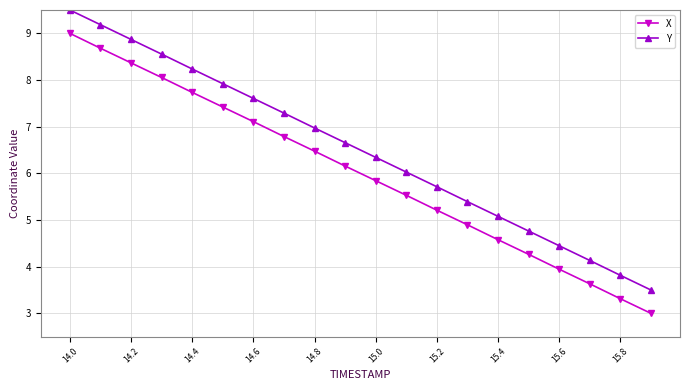

Reading right to left, transcribe all the data shown in this chart.

X: 3.0	3.3	3.6	3.9	4.3	4.6	4.9	5.2	5.5	5.8	6.2	6.5	6.8	7.1	7.4	7.7	8.1	8.4	8.7	9.0
Y: 3.5	3.8	4.1	4.4	4.8	5.1	5.4	5.7	6.0	6.3	6.7	7.0	7.3	7.6	7.9	8.2	8.6	8.9	9.2	9.5